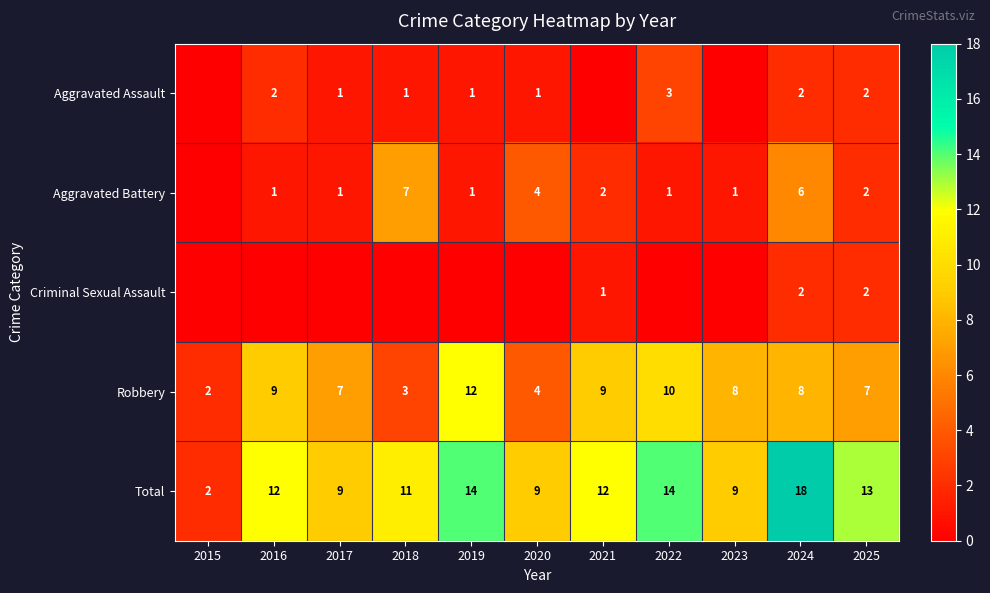

How many Robbery values are between 4 and 9?

7